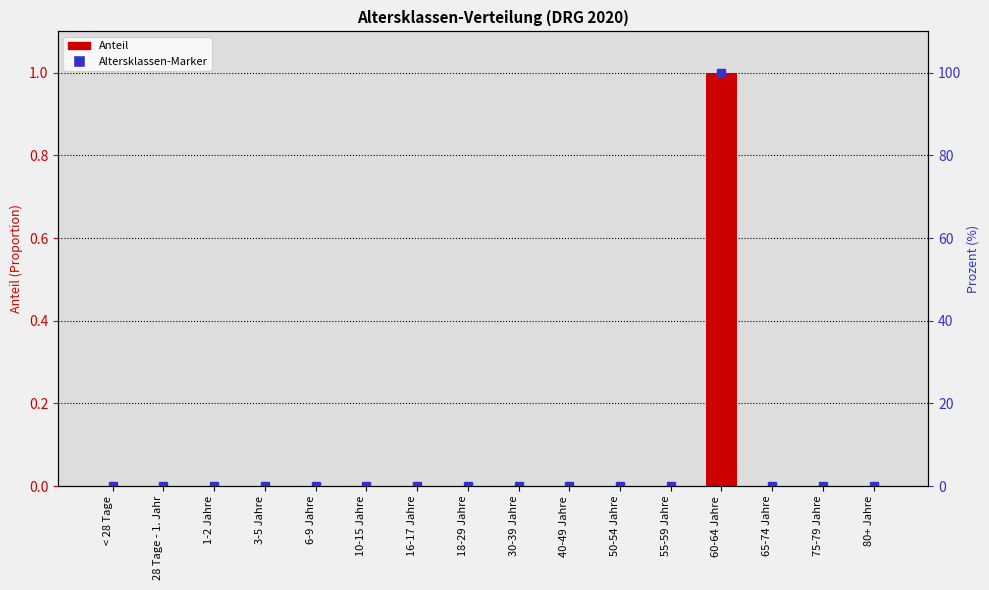

Reading left to right, what are all the values shown in this chart?

< 28 Tage=0	28 Tage - 1. Jahr=0	1-2 Jahre=0	3-5 Jahre=0	6-9 Jahre=0	10-15 Jahre=0	16-17 Jahre=0	18-29 Jahre=0	30-39 Jahre=0	40-49 Jahre=0	50-54 Jahre=0	55-59 Jahre=0	60-64 Jahre=1	65-74 Jahre=0	75-79 Jahre=0	80+ Jahre=0